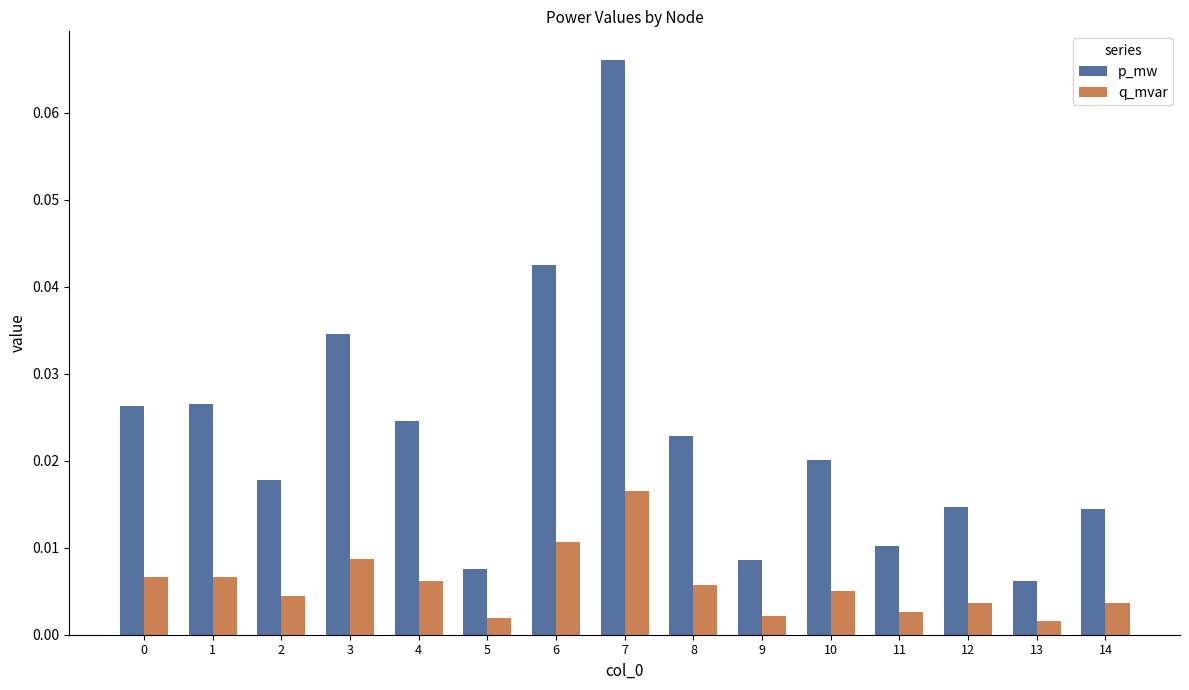

Which series has the largest range (max minus min)?

p_mw